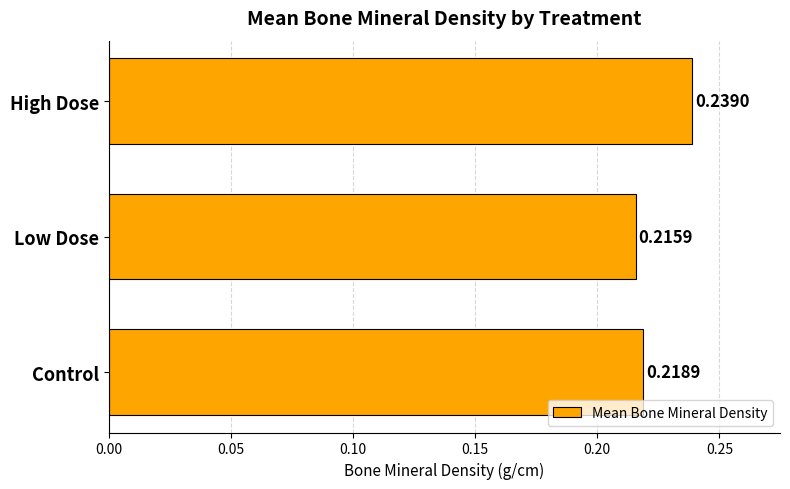

What is the sum of the values at High Dose and Low Dose?

0.5